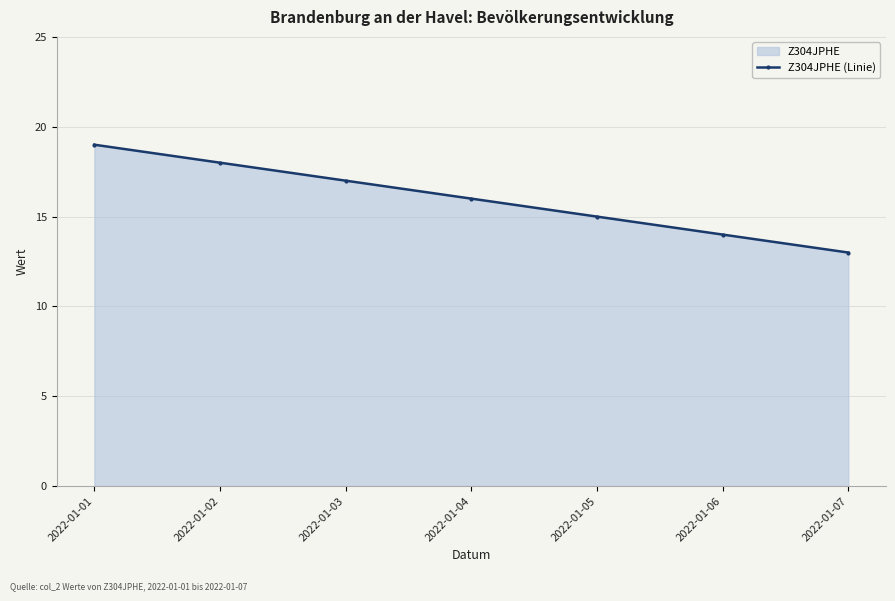

At which category does the chart reach its minimum across all series?

2022-01-07